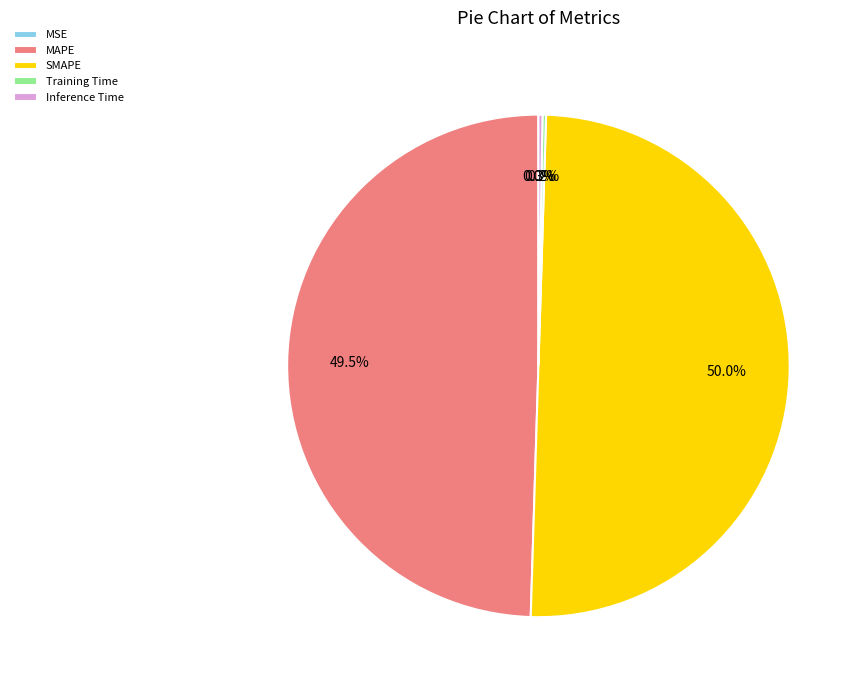

Does MAPE account for over 50% of the chart?

No